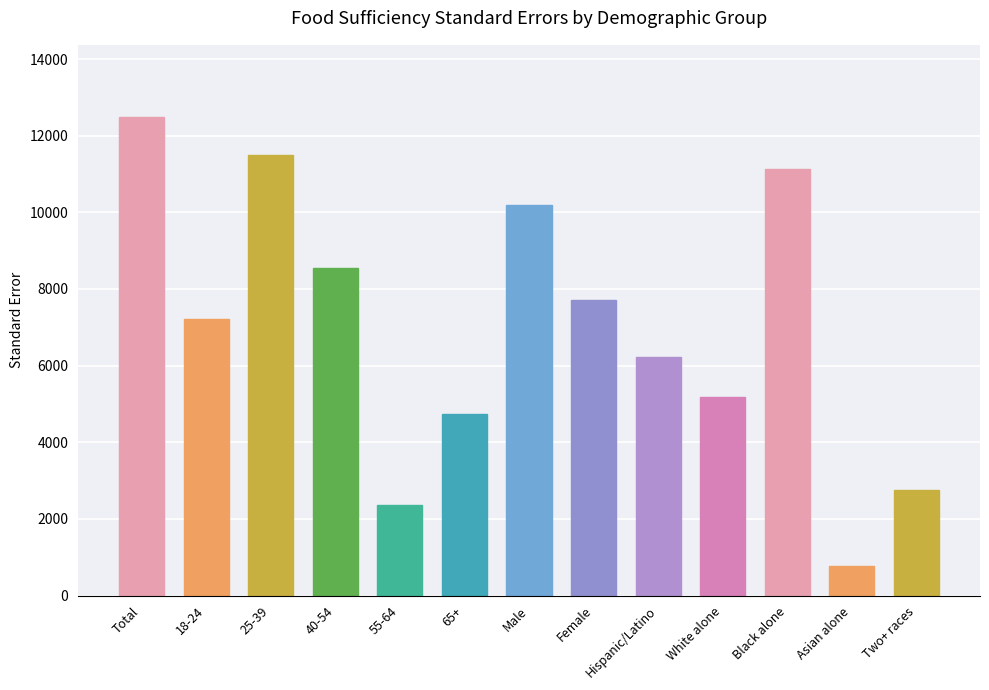

What is the value of the 12th bar from the left?

763.0